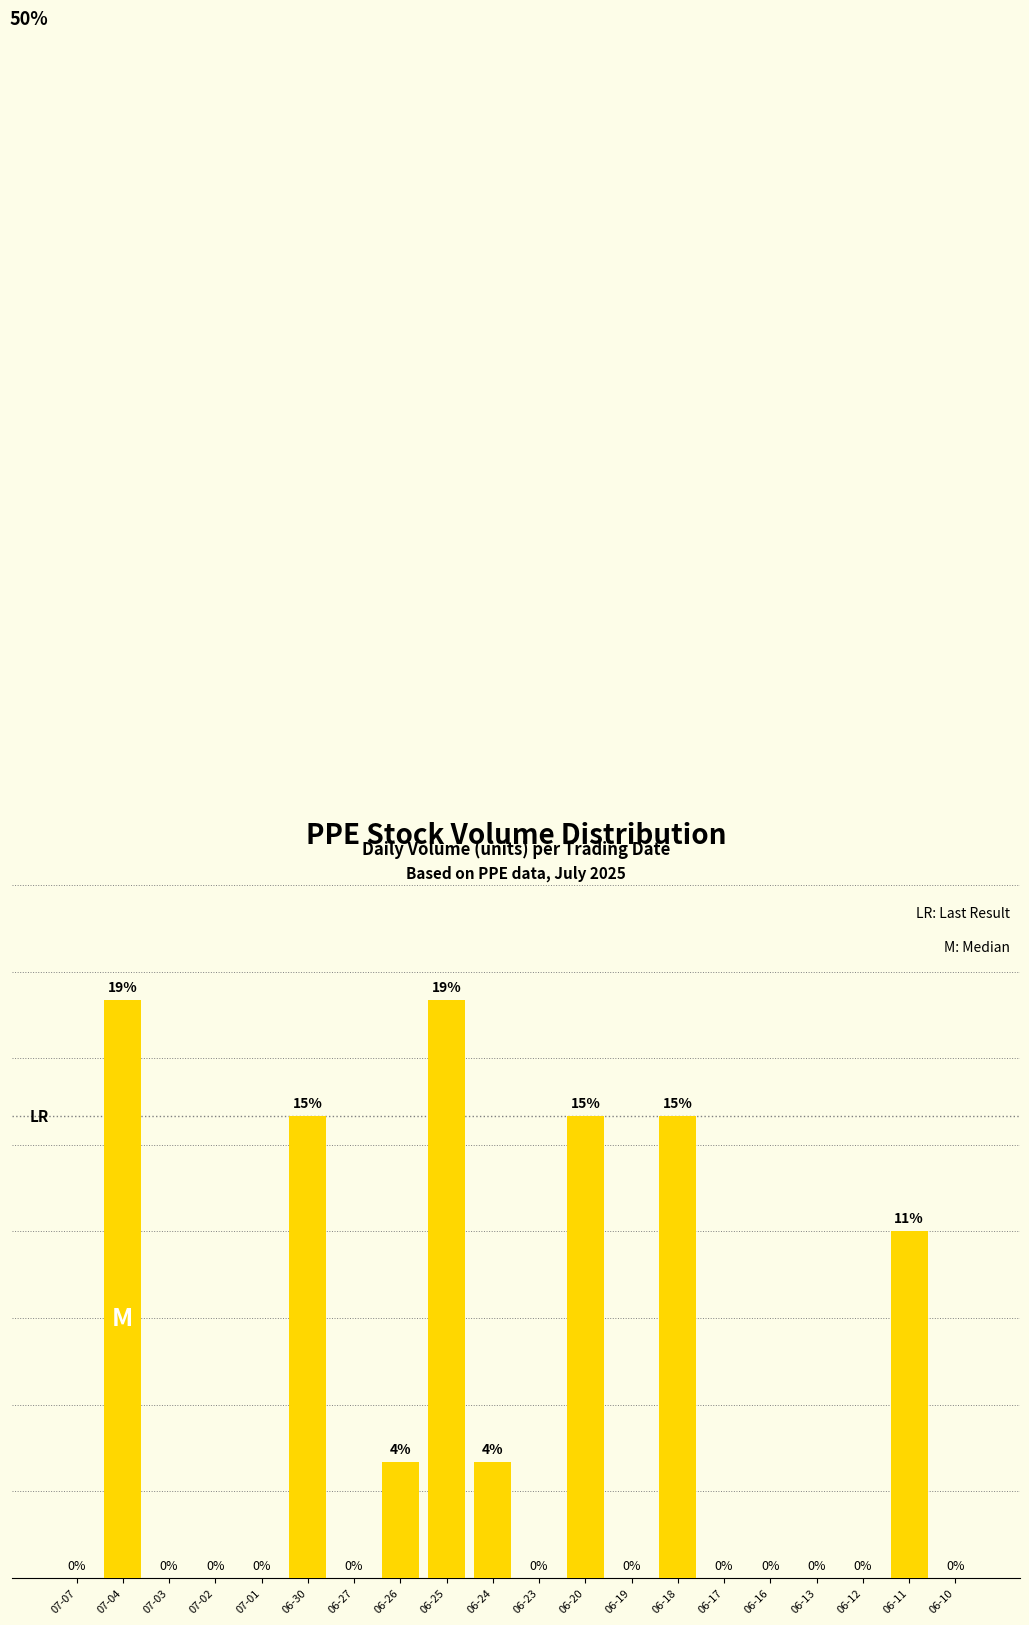

Where is the data nearest to the value 250?

06-11